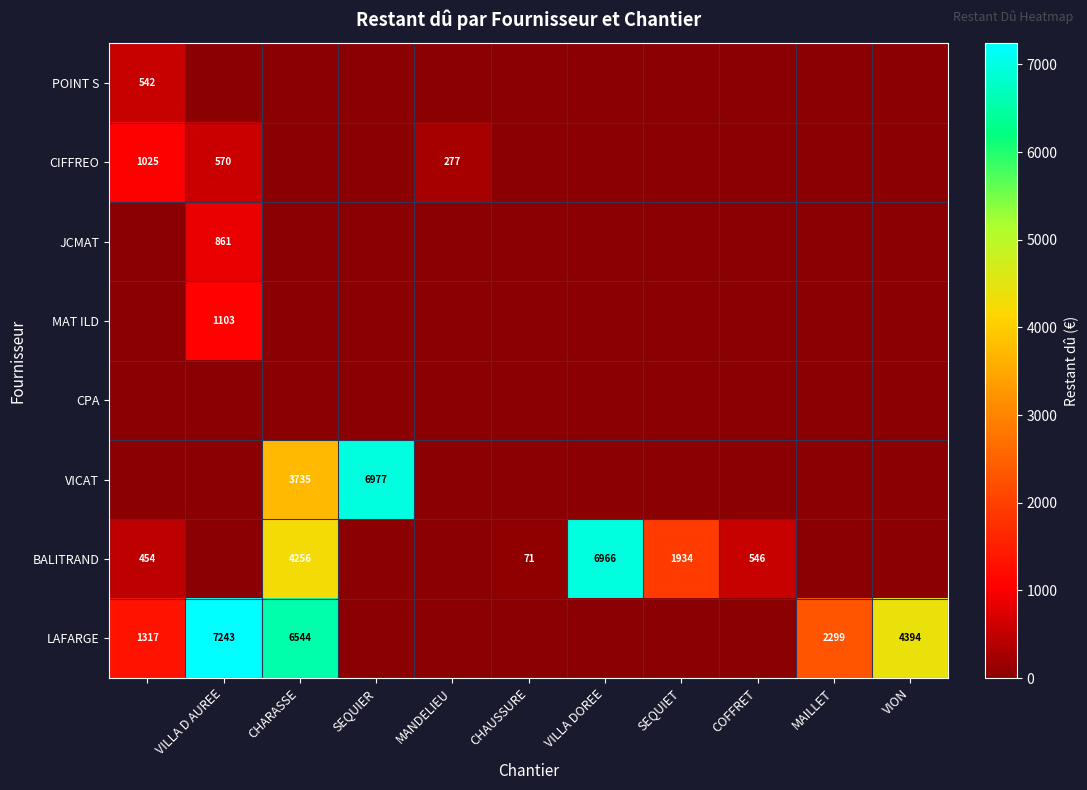

The value of CIFFREO at VILLA D AUREE is 826. True or false?

False